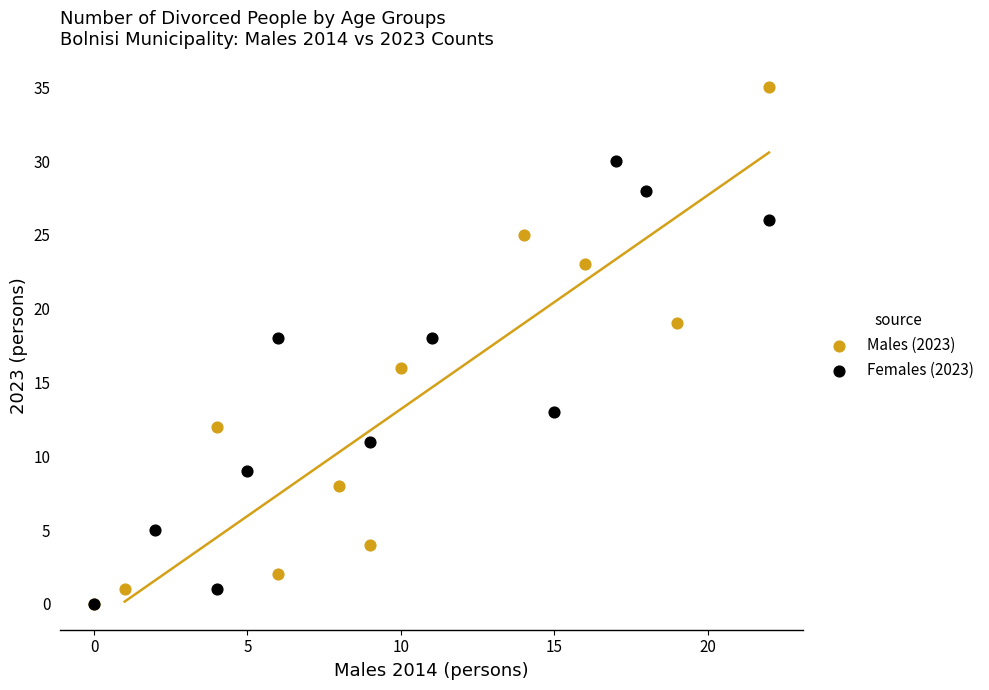

Which series has the largest Y range (max minus min)?

Males (2023)